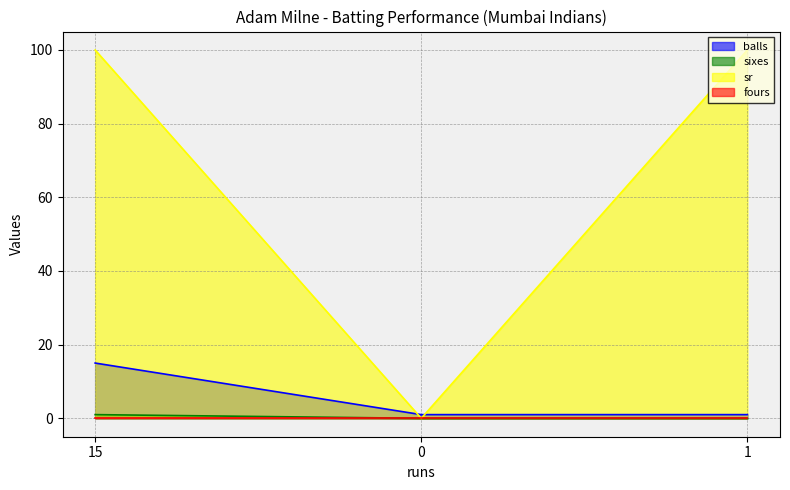

At which category is the sum across all series the highest?

15